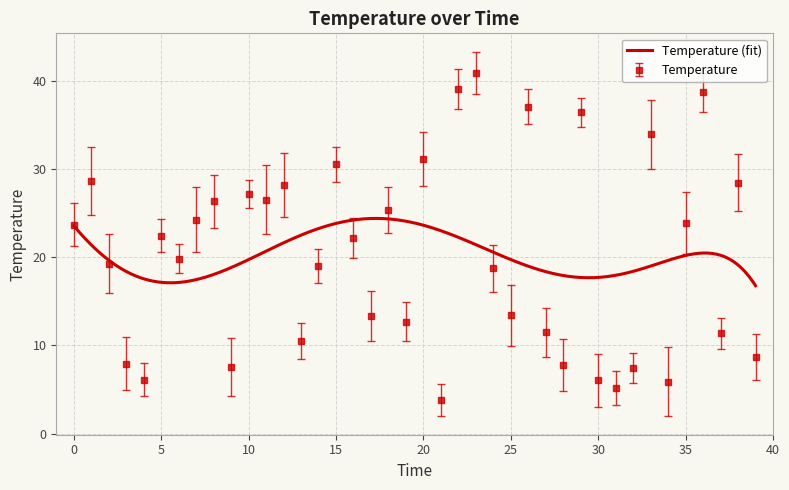

What value does the data have at 12?

28.2